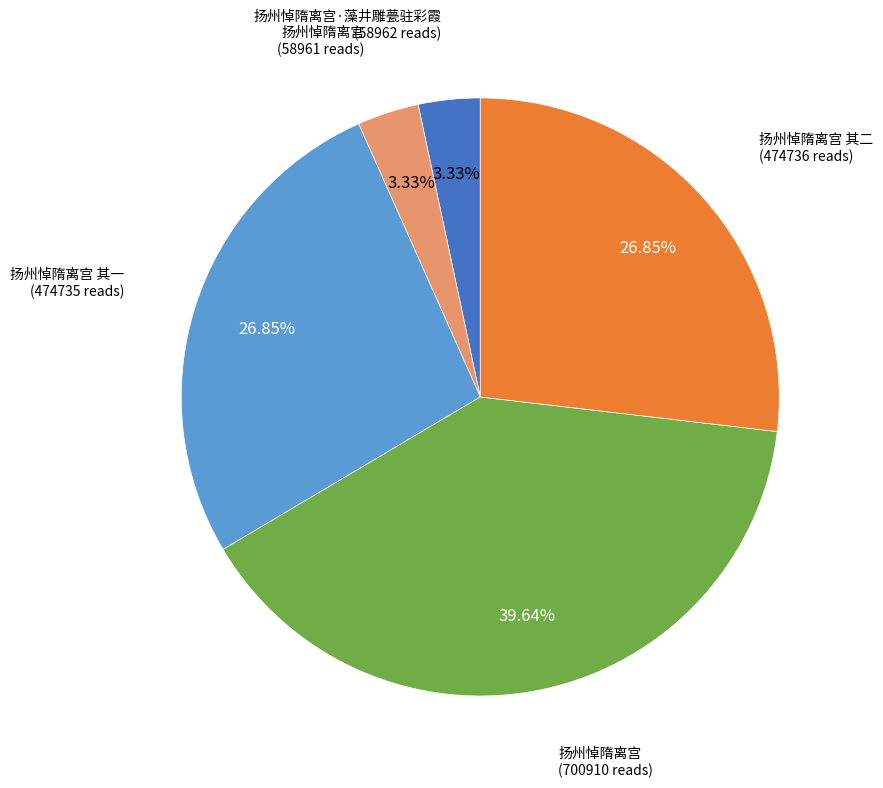

Does any single category account for the majority?

No